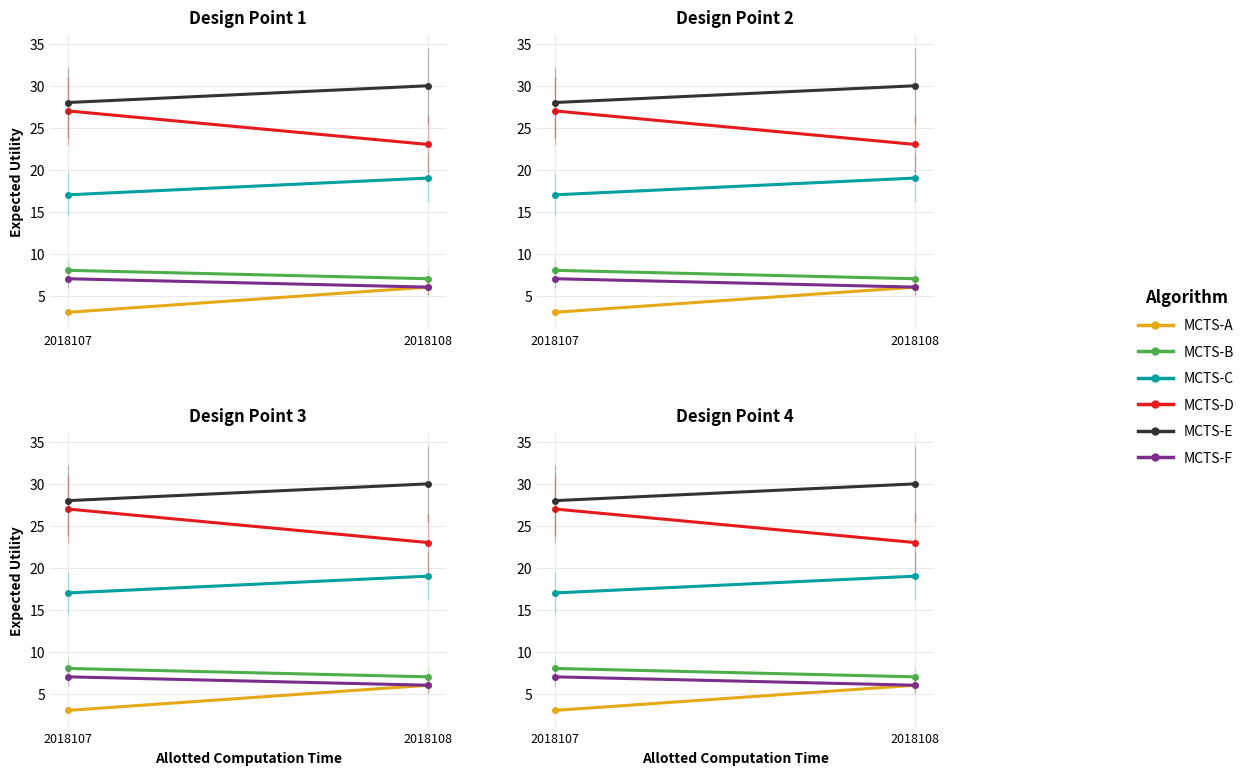

What is the total value across all series at 2018107?

90